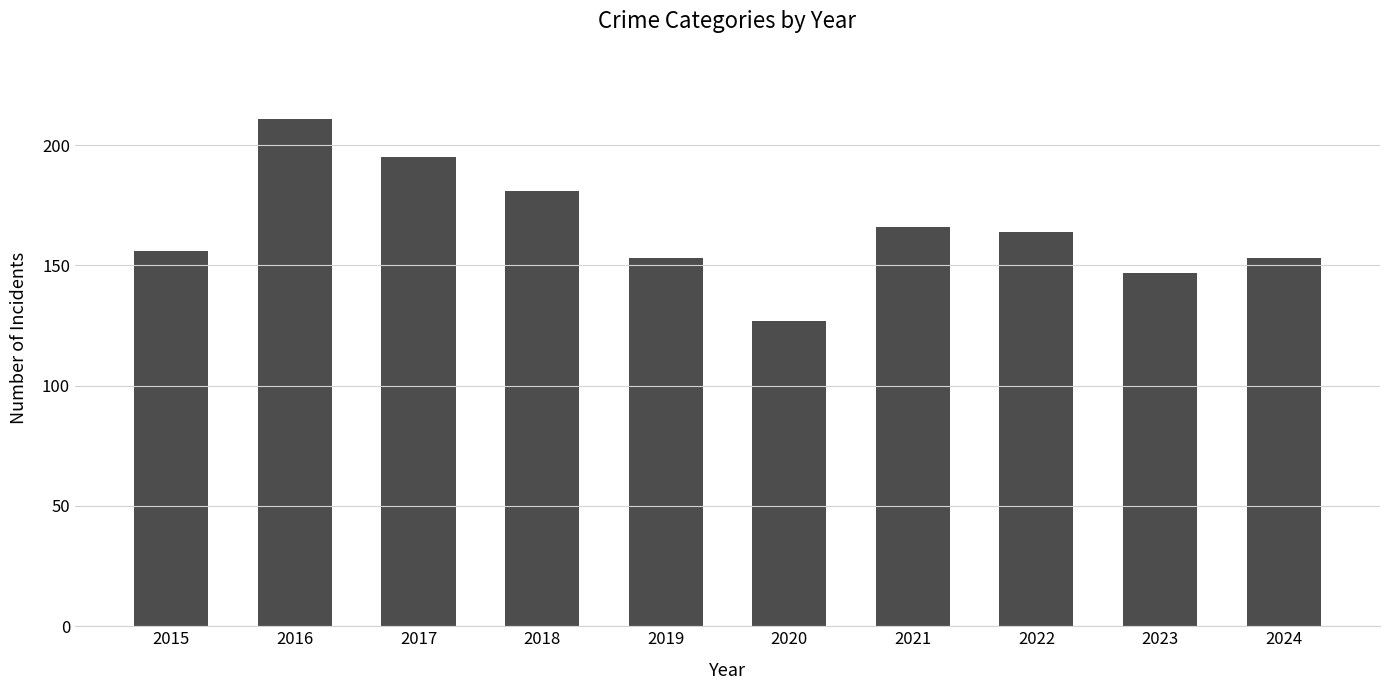

What is the value of the 3rd bar from the left?

195